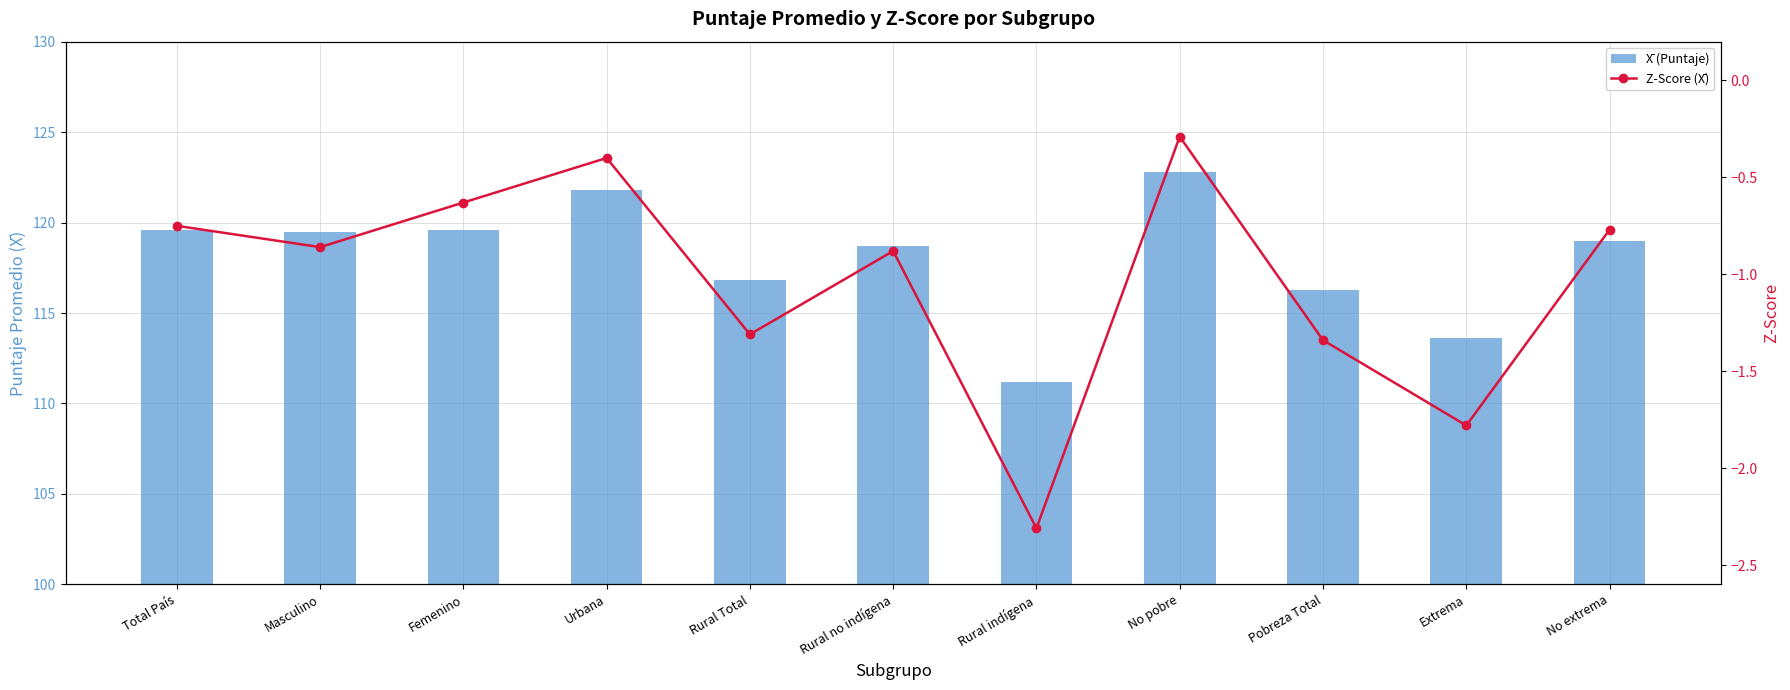

Reading right to left, extract all data points from this chart.

X̄ (Puntaje): No extrema=119.0	Extrema=113.6	Pobreza Total=116.3	No pobre=122.8	Rural indígena=111.2	Rural no indígena=118.7	Rural Total=116.8	Urbana=121.8	Femenino=119.6	Masculino=119.5	Total País=119.6
Z-Score (X̄): No extrema=-0.8	Extrema=-1.8	Pobreza Total=-1.3	No pobre=-0.3	Rural indígena=-2.3	Rural no indígena=-0.9	Rural Total=-1.3	Urbana=-0.4	Femenino=-0.6	Masculino=-0.9	Total País=-0.8